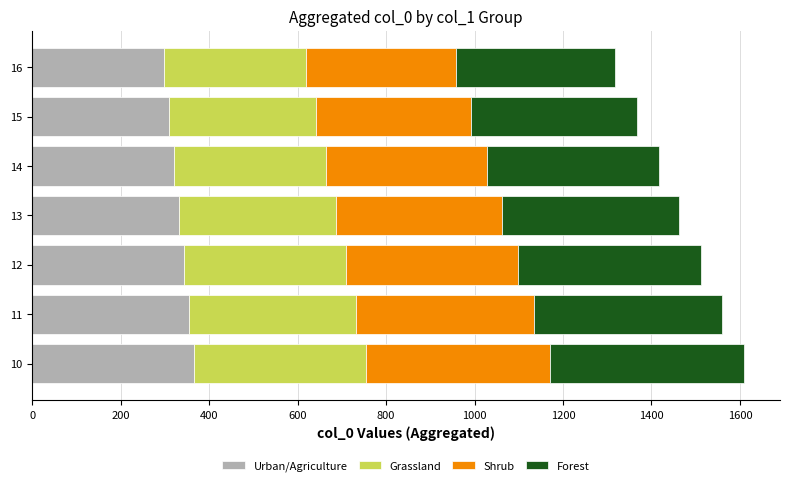

What is the average value of the Urban/Agriculture series?

332